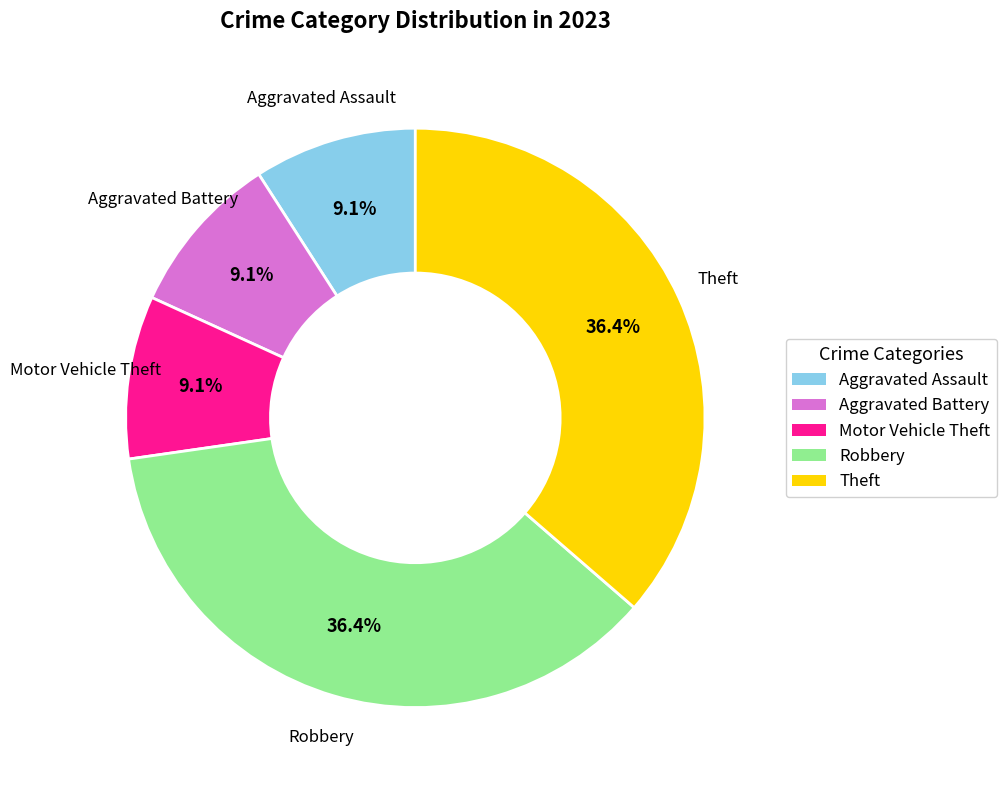

Is there any slice that represents more than half of the pie?

No